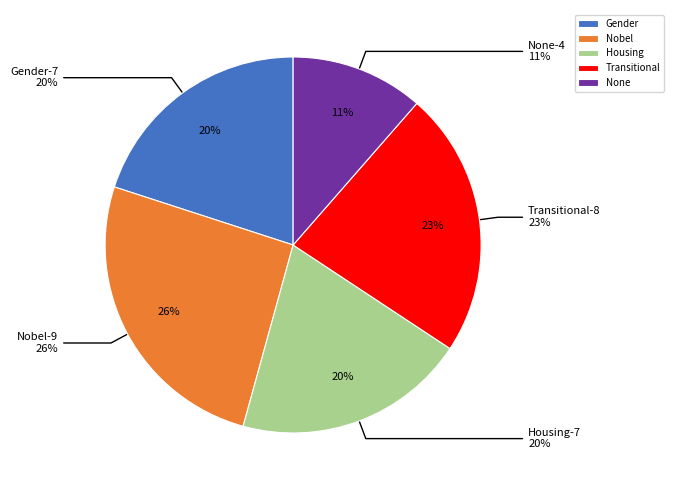

The Housing slice represents 20% of the pie. True or false?

True